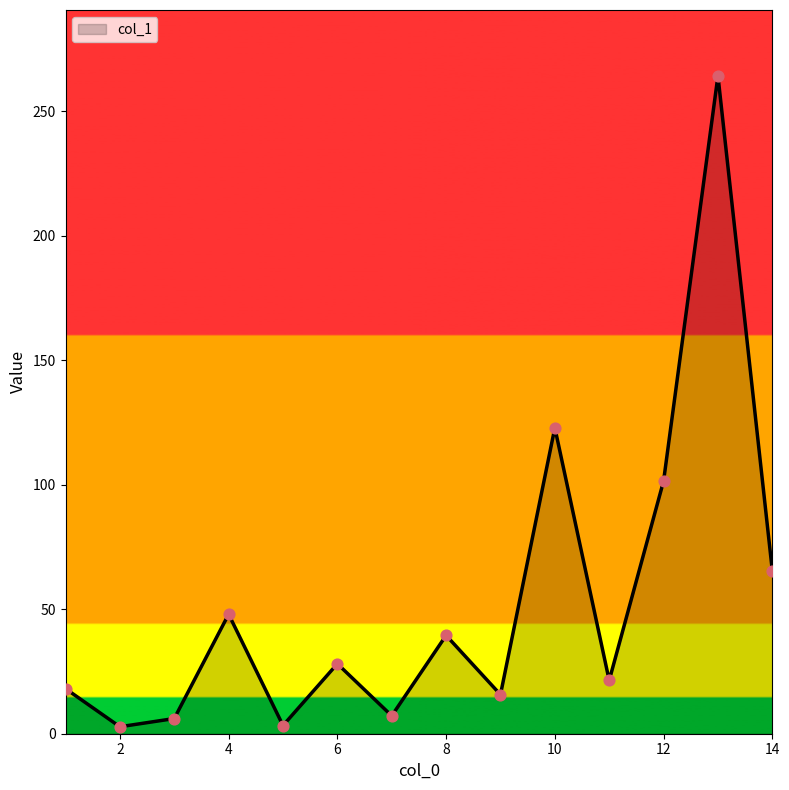

What is the difference between the maximum and minimum values?

261.5